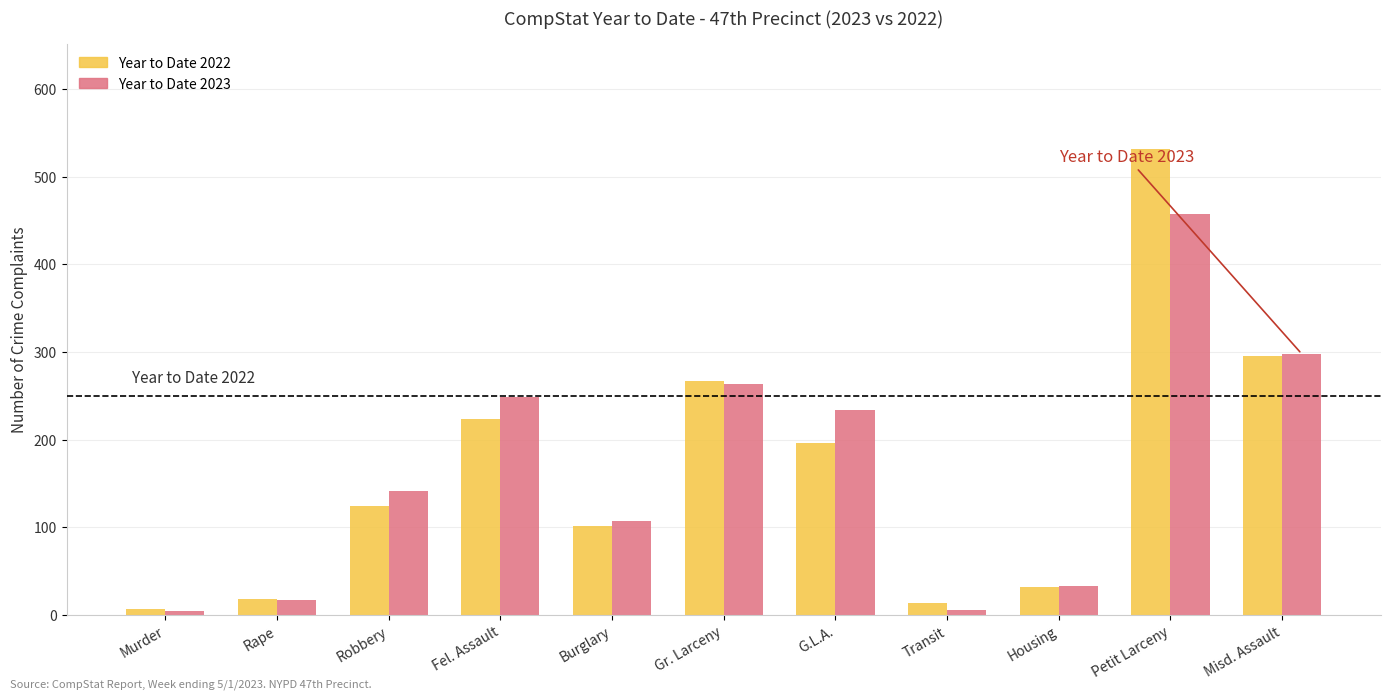

Rank the series by their maximum value, from highest to lowest.

Year to Date 2022, Year to Date 2023